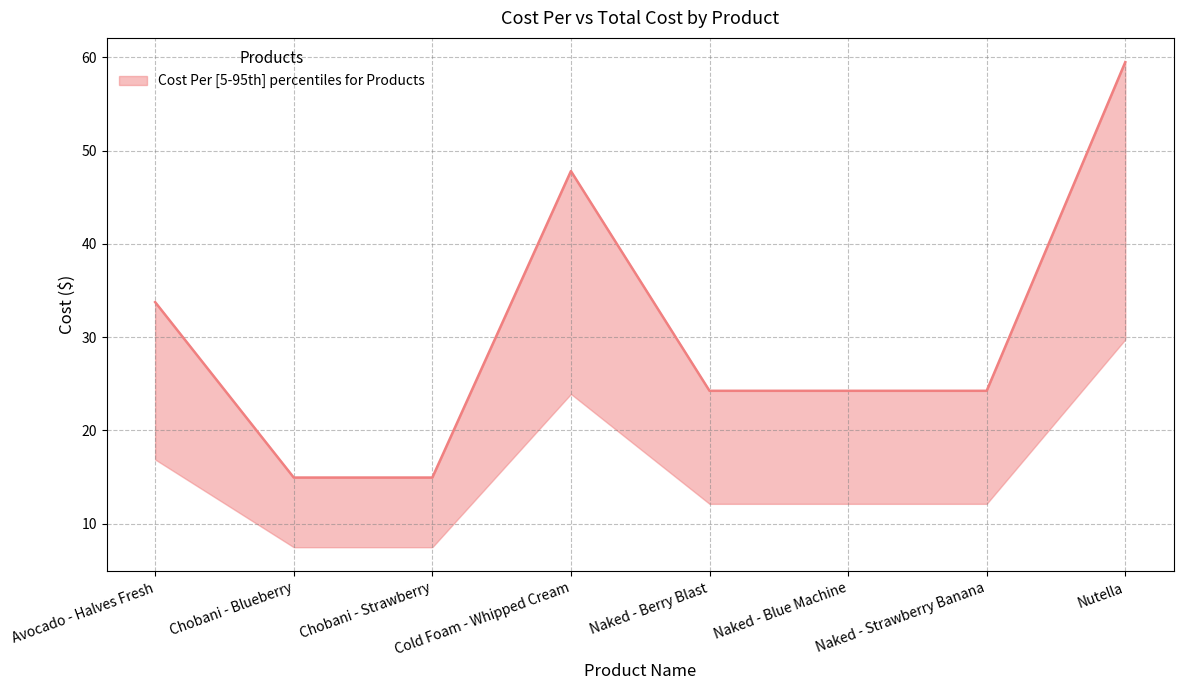

What is the difference between the values at Naked - Blue Machine and Chobani - Blueberry?

9.3